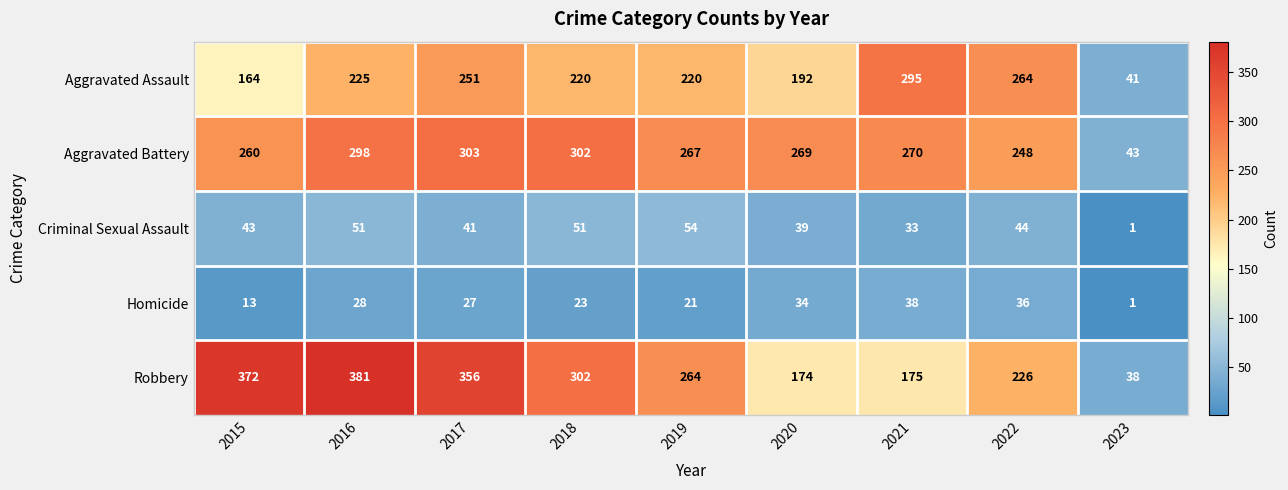

What is the difference between the Robbery values at 2019 and 2022?

38